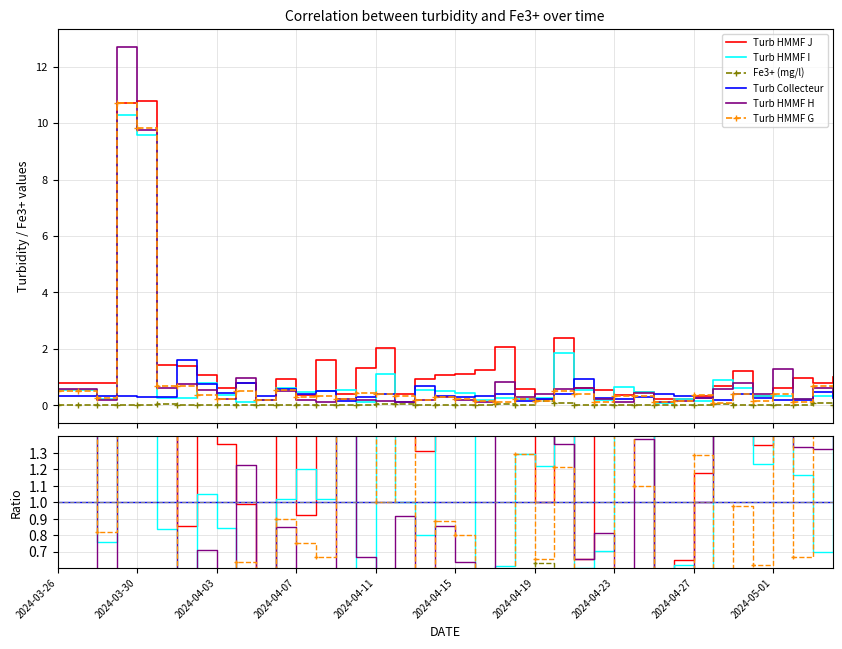

What position from the left is 37?

38